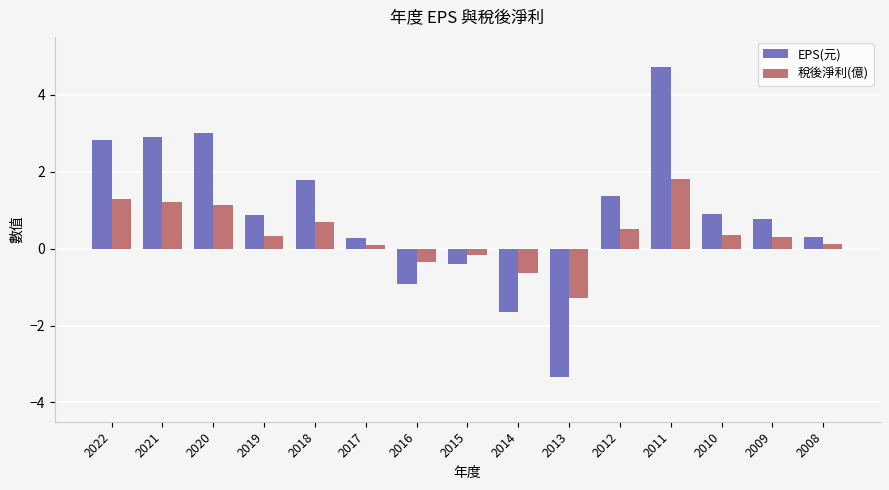

Reading right to left, extract all data points from this chart.

EPS(元): 2008=0.3	2009=0.8	2010=0.9	2011=4.7	2012=1.4	2013=-3.3	2014=-1.6	2015=-0.4	2016=-0.9	2017=0.3	2018=1.8	2019=0.9	2020=3.0	2021=2.9	2022=2.8
稅後淨利(億): 2008=0.1	2009=0.3	2010=0.3	2011=1.8	2012=0.5	2013=-1.3	2014=-0.6	2015=-0.2	2016=-0.4	2017=0.1	2018=0.7	2019=0.3	2020=1.1	2021=1.2	2022=1.3